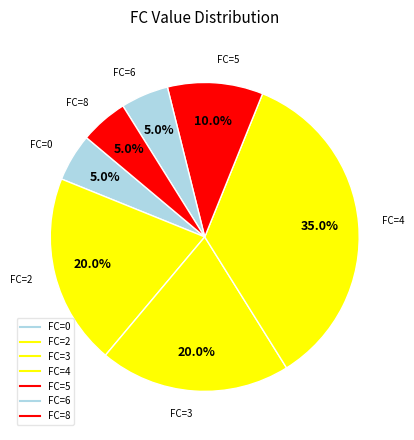

How many segments does this pie chart have?

7